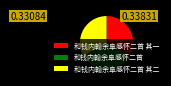

Which has a higher value, 和钱内翰余阜感怀二首 其一 or 和钱内翰余阜感怀二首?

和钱内翰余阜感怀二首